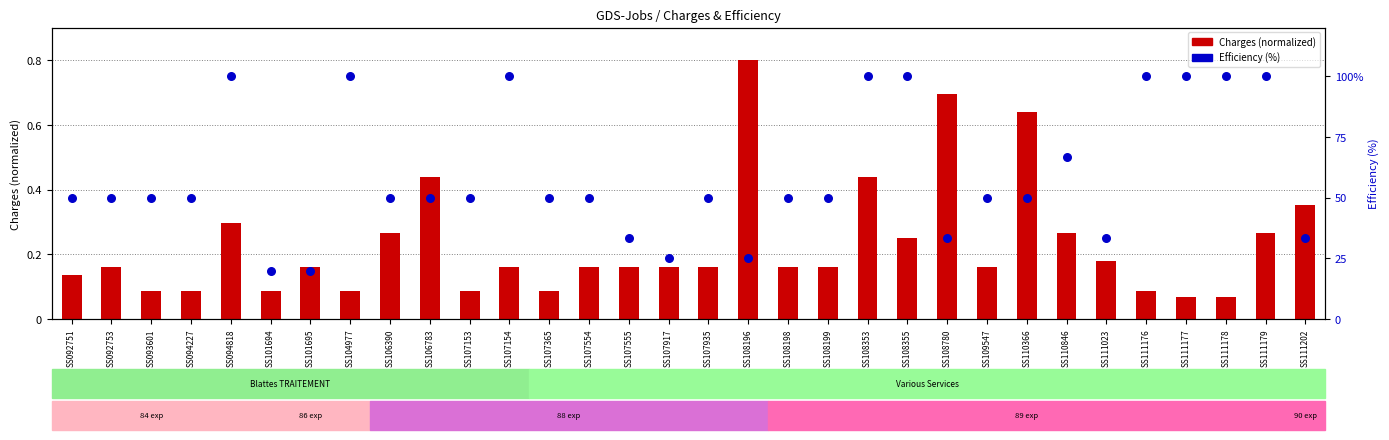

Is the value of Charges (normalized) at SS106390 greater than the value of Efficiency (%) at SS107917?

No